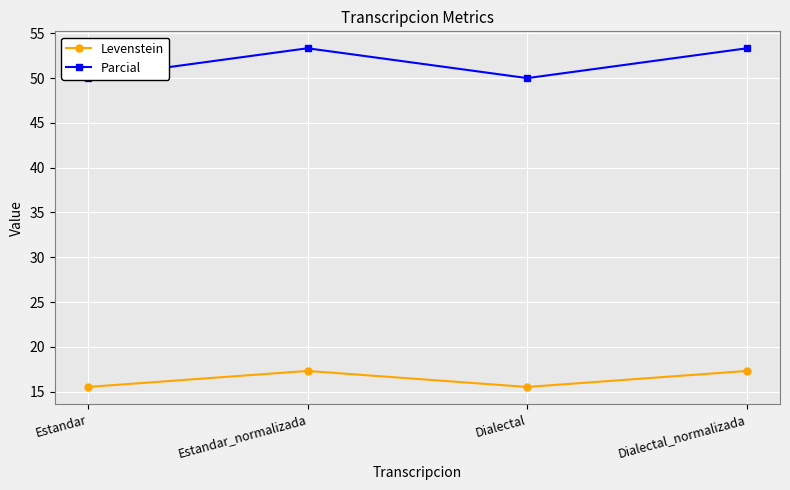

Reading left to right, transcribe all the data shown in this chart.

Levenstein: Estandar=15.5	Estandar_normalizada=17.3	Dialectal=15.5	Dialectal_normalizada=17.3
Parcial: Estandar=50.0	Estandar_normalizada=53.3	Dialectal=50.0	Dialectal_normalizada=53.3